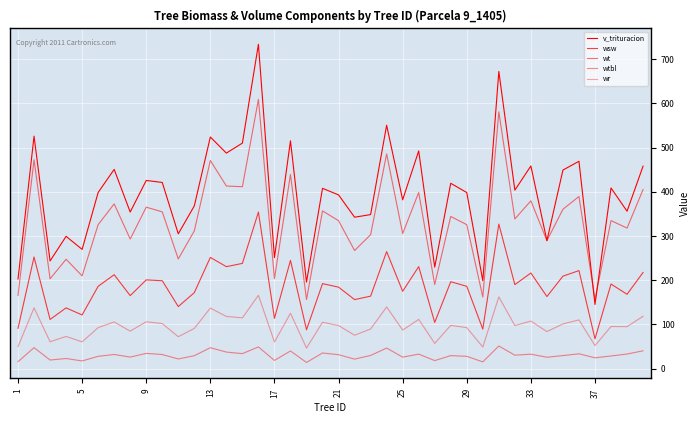

Reading left to right, transcribe all the data shown in this chart.

v_trituracion: 202.8	526.0	243.6	299.3	269.8	398.6	450.8	354.3	425.8	421.2	305.0	368.2	524.1	487.7	510.4	733.9	251.2	515.5	195.8	408.0	393.1	342.6	348.6	550.8	382.0	492.6	229.7	419.4	398.4	198.9	672.4	403.8	458.6	289.5	449.3	469.2	145.2	408.8	356.2	458.1
wsw: 91.2	252.6	111.3	137.4	121.4	186.3	212.5	165.2	200.8	198.8	140.4	171.9	251.7	230.7	238.1	354.3	113.7	245.0	87.9	192.3	184.4	156.2	164.0	264.8	175.0	230.8	104.5	196.7	186.2	89.3	327.1	190.1	216.4	163.1	209.2	221.8	67.5	191.4	168.2	217.6
wt: 165.6	472.7	203.2	247.4	209.9	325.8	372.8	293.2	365.4	354.7	248.2	311.6	471.0	413.2	411.6	609.3	203.6	439.5	156.3	356.9	334.7	267.2	303.1	485.9	305.5	398.7	190.4	344.3	325.7	162.1	581.2	338.7	379.8	289.5	360.6	389.5	156.7	334.9	318.0	405.2
wtbl: 15.7	47.5	19.5	22.9	17.4	27.8	32.0	26.1	34.5	31.9	21.9	29.2	47.4	37.4	33.9	49.2	18.6	39.9	14.0	35.4	31.5	21.5	29.8	46.6	26.0	32.8	18.2	29.5	27.8	15.3	51.2	30.4	32.7	25.8	29.6	33.5	24.4	28.6	33.0	40.4
wr: 49.9	137.5	60.9	72.8	60.5	92.8	105.7	84.8	106.1	101.9	72.1	91.0	137.0	118.1	114.9	166.0	60.2	125.3	46.6	104.9	97.5	75.6	89.6	139.6	87.2	111.4	57.1	97.8	92.8	48.9	162.3	97.5	107.6	83.8	101.1	110.2	52.1	95.3	95.0	118.5